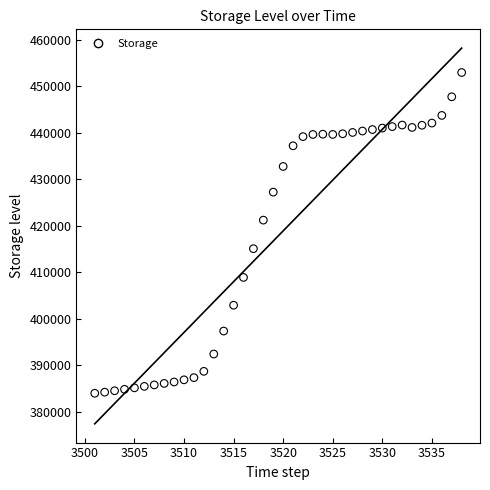

Count the number of points in this scatter plot.

38